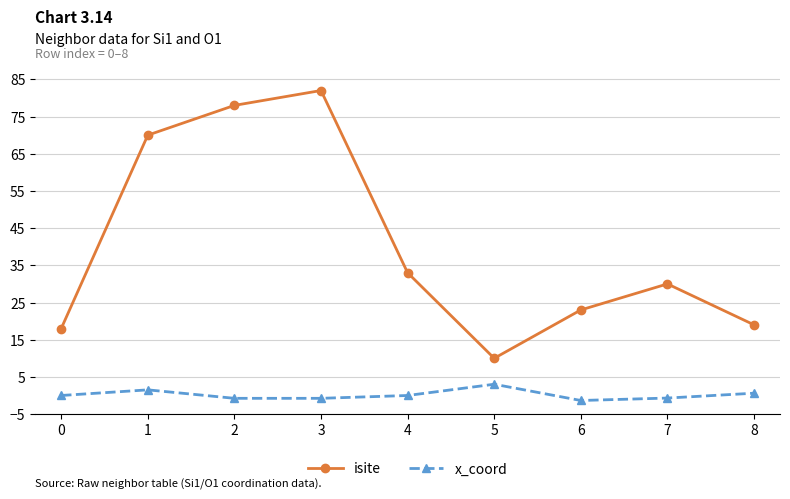

At how many categories does at least one series exceed 15?

8